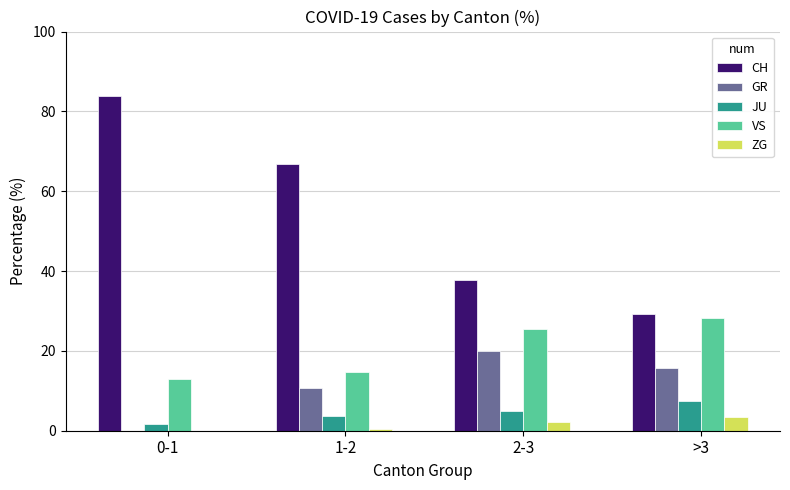

How many groups of bars are there?

4